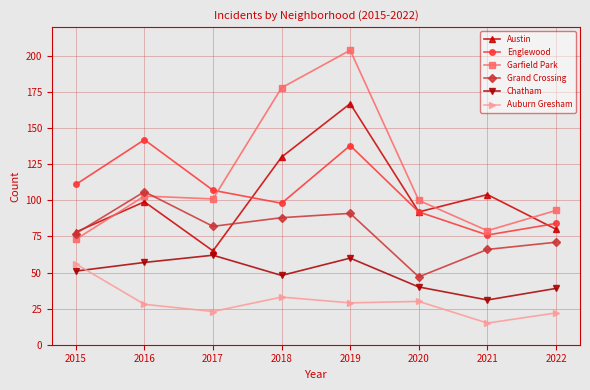

In Garfield Park, how many points are higher than both neighbors (excluding endpoints)?

2